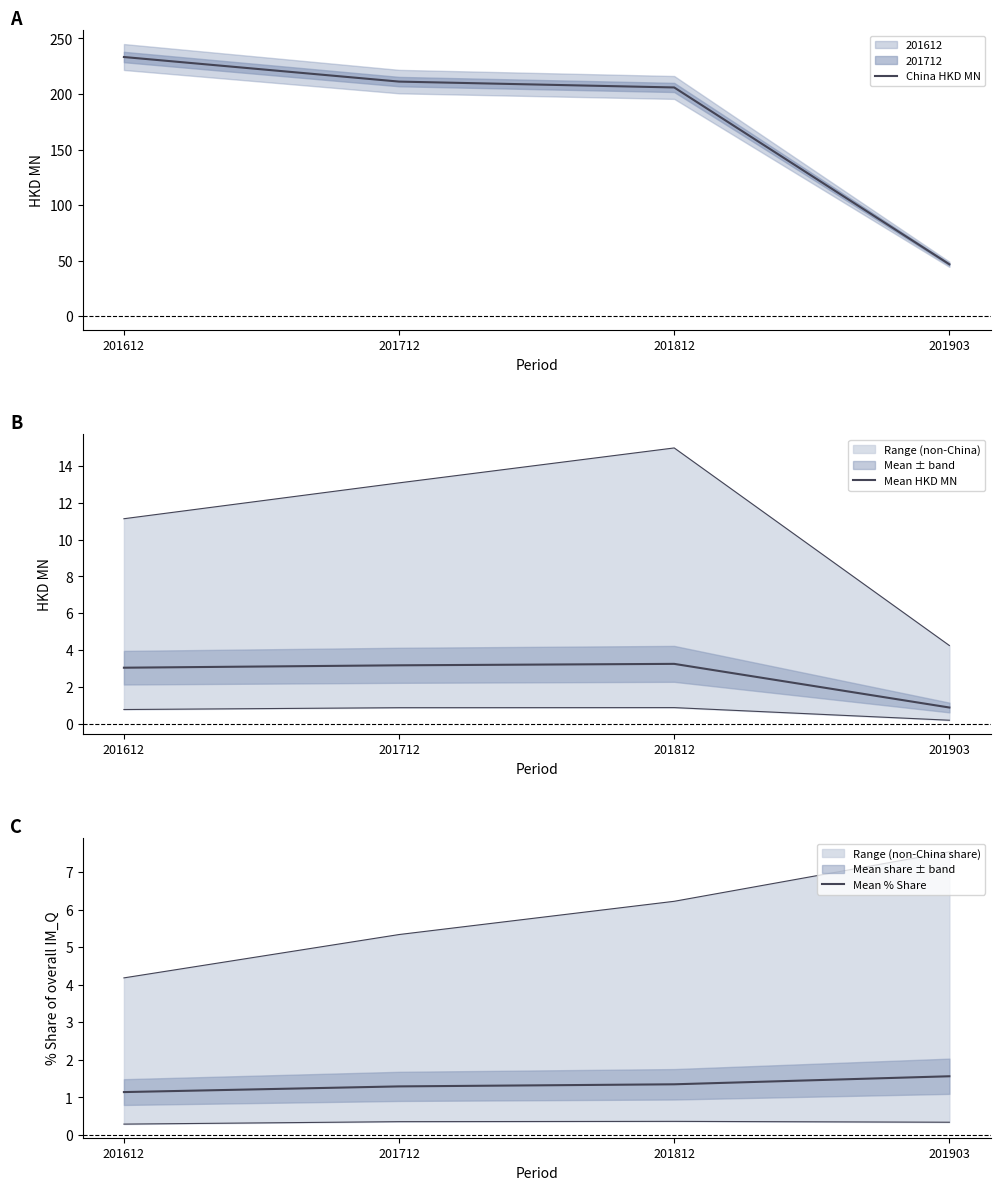

Does the chart display data point markers on the line(s)?

No